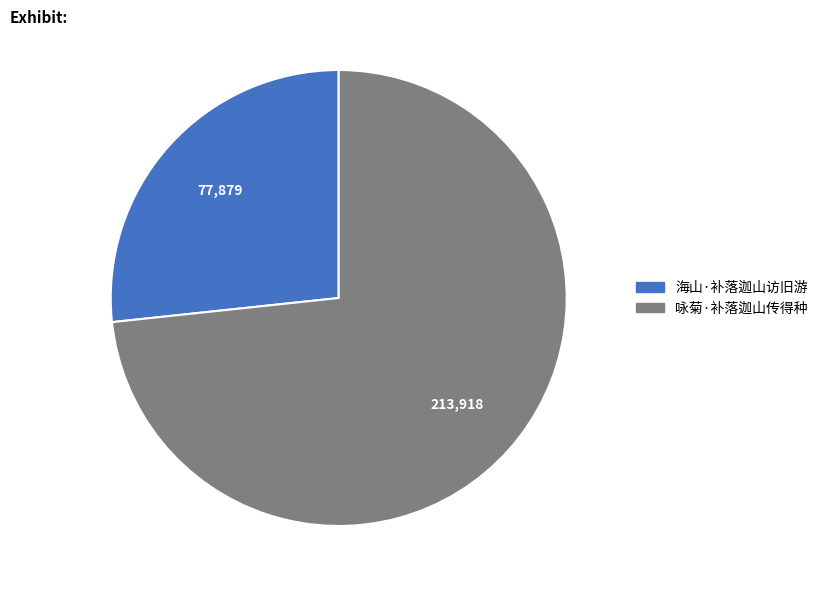

Do 海山·补落迦山访旧游 and 咏菊·补落迦山传得种 together represent more than half of the pie?

Yes